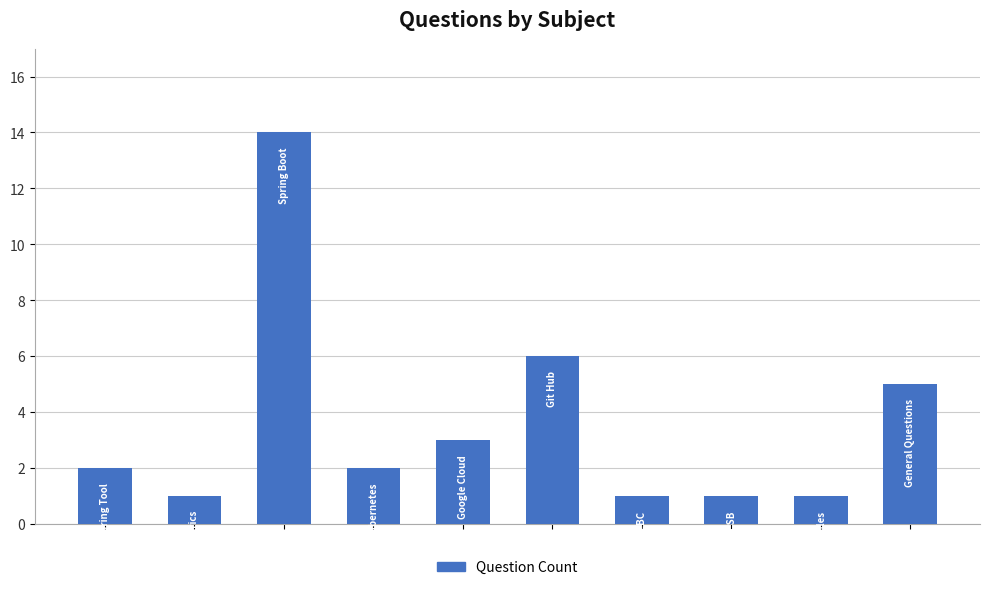

What is the difference between the second highest and second lowest values?

5